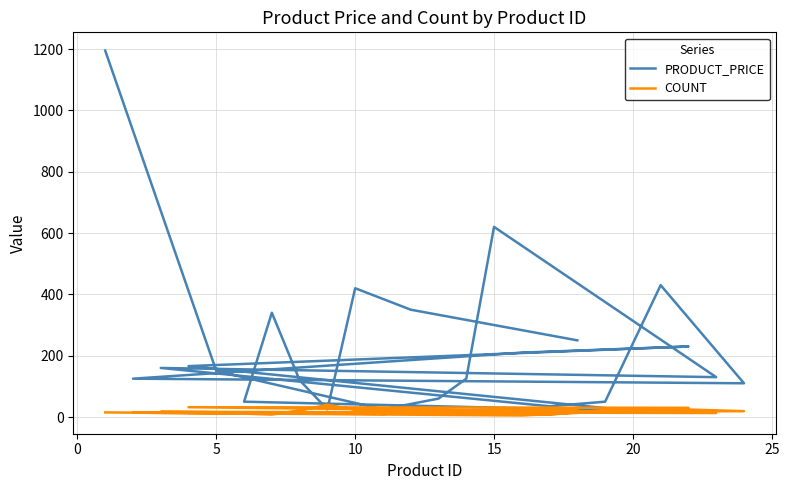

List the series in order of their overall mean, highest first.

PRODUCT_PRICE, COUNT